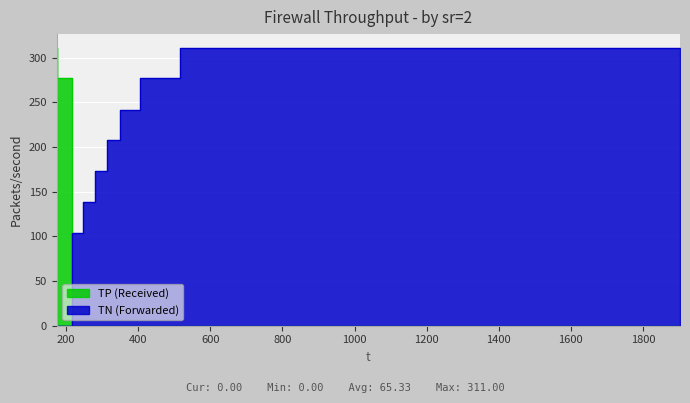

How many times do TP and TN cross each other?

1